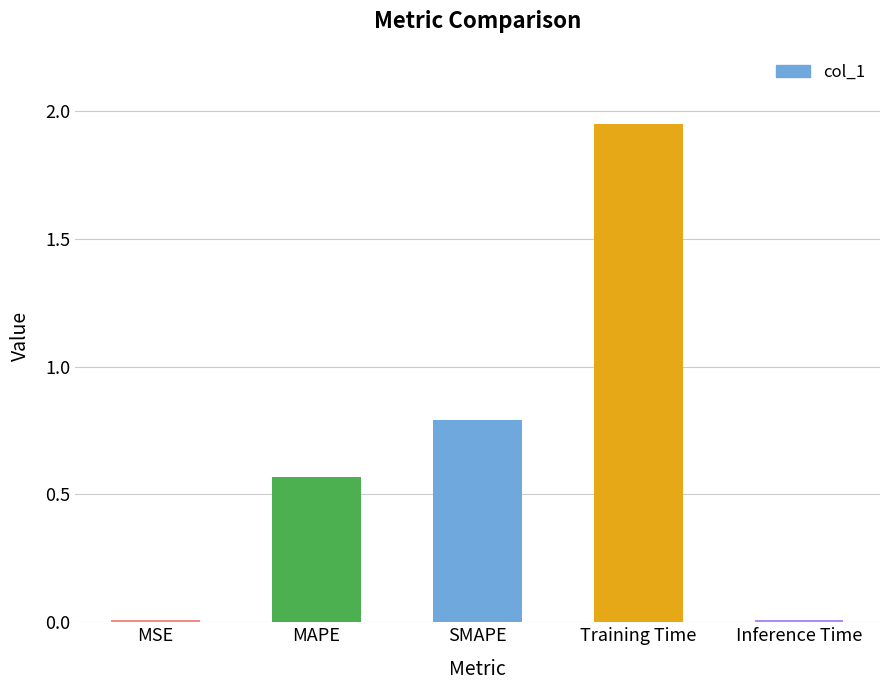

Does the chart contain stacked bars?

No